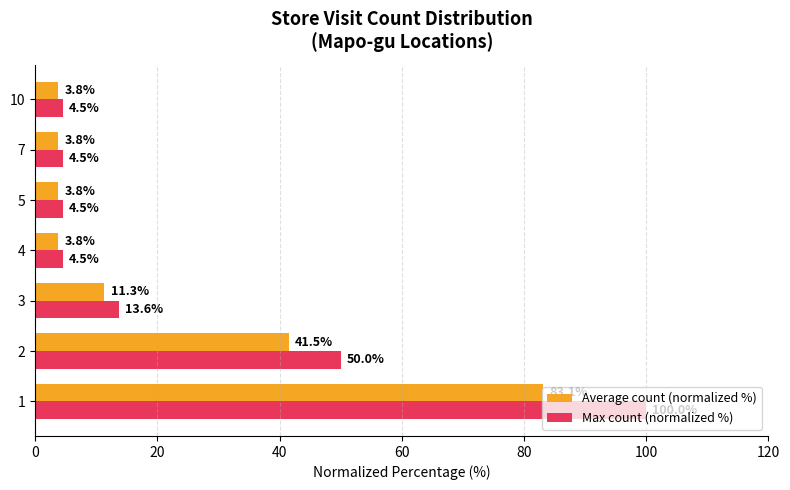

At 10, list the series in order from smallest to largest.

Average count (normalized %), Max count (normalized %)